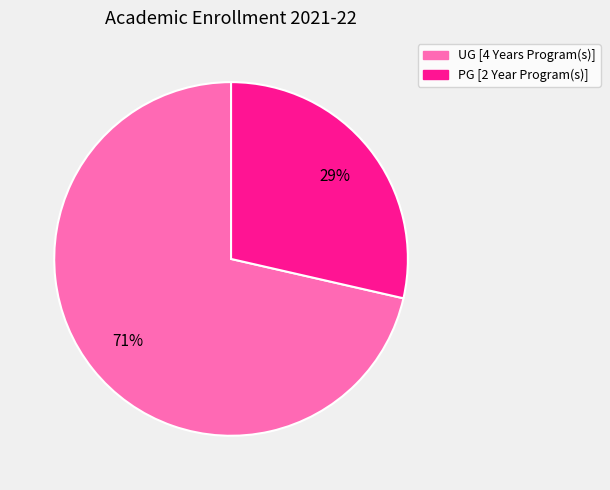

What is the largest slice in the pie chart?

UG [4 Years Program(s)]